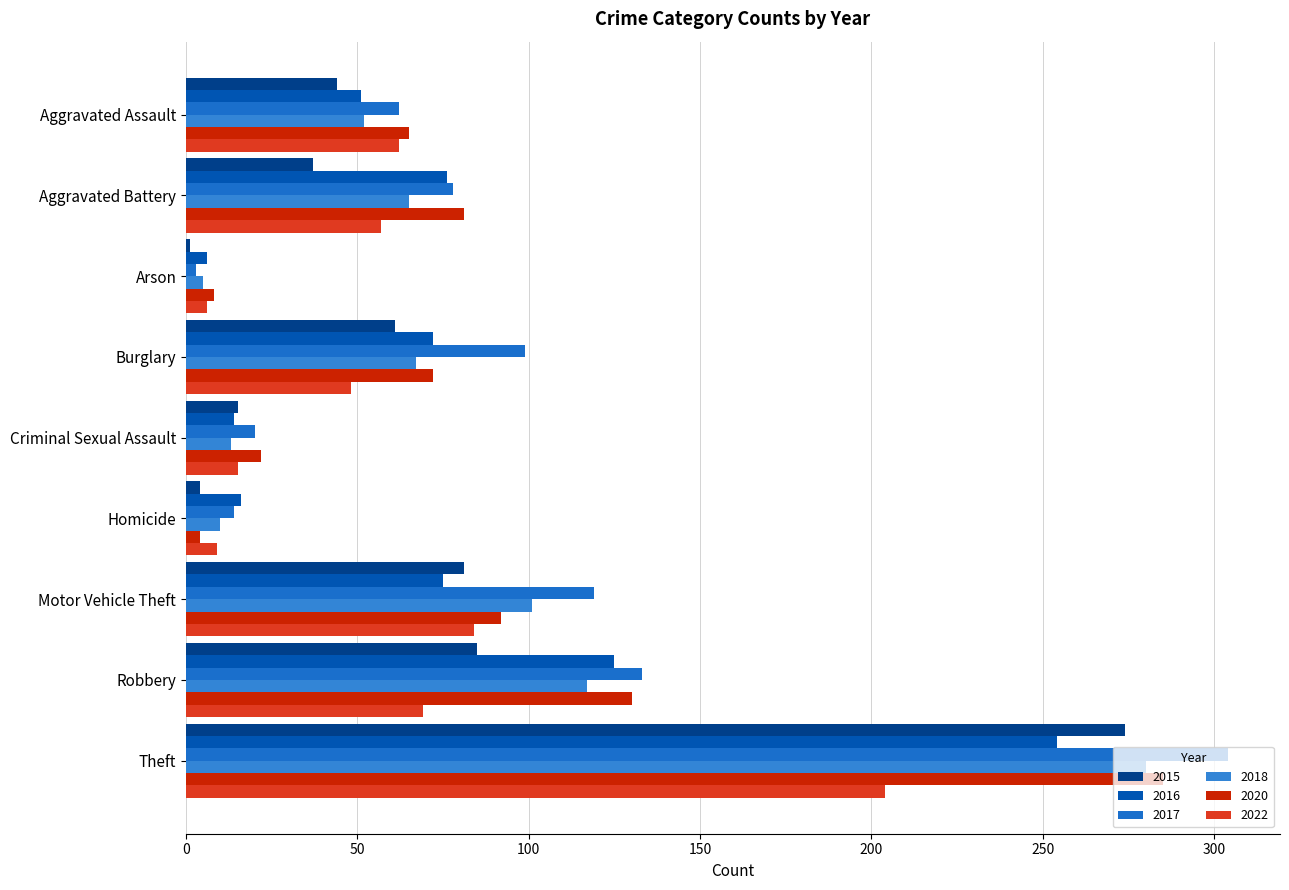

Which category has the lowest value across all series?

Arson